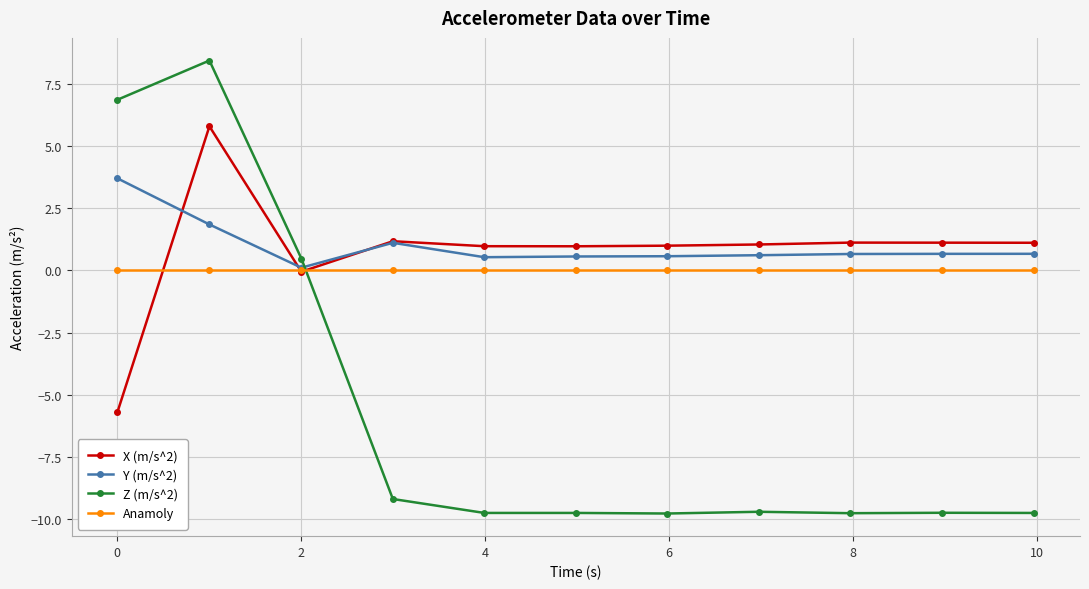

How many lines are shown in the chart?

4